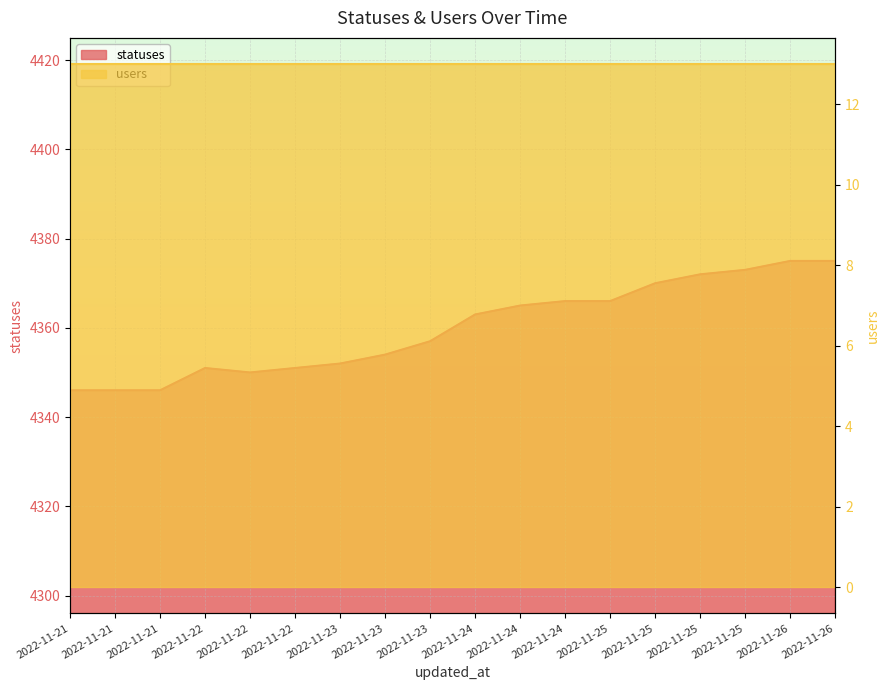

True or false: the data shows 5857 at 2022-11-22.

False